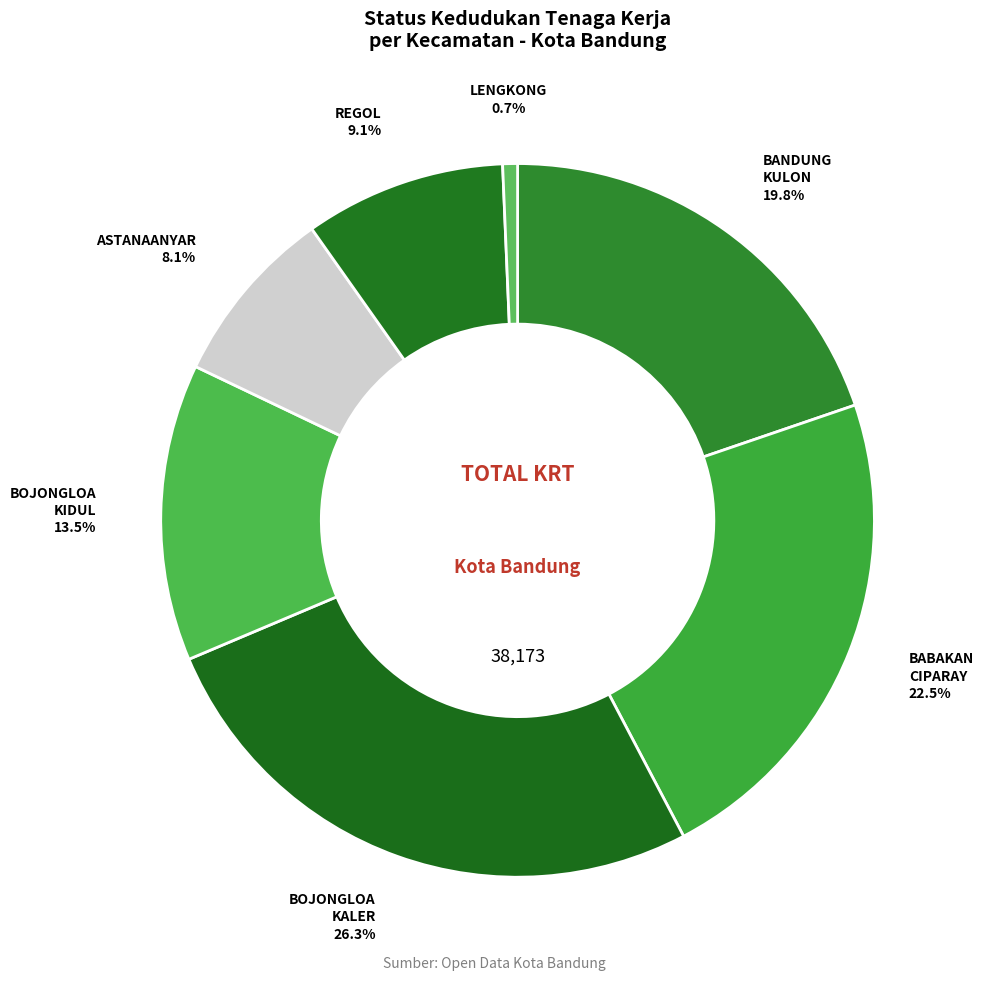

How many slices are in this pie chart?

7